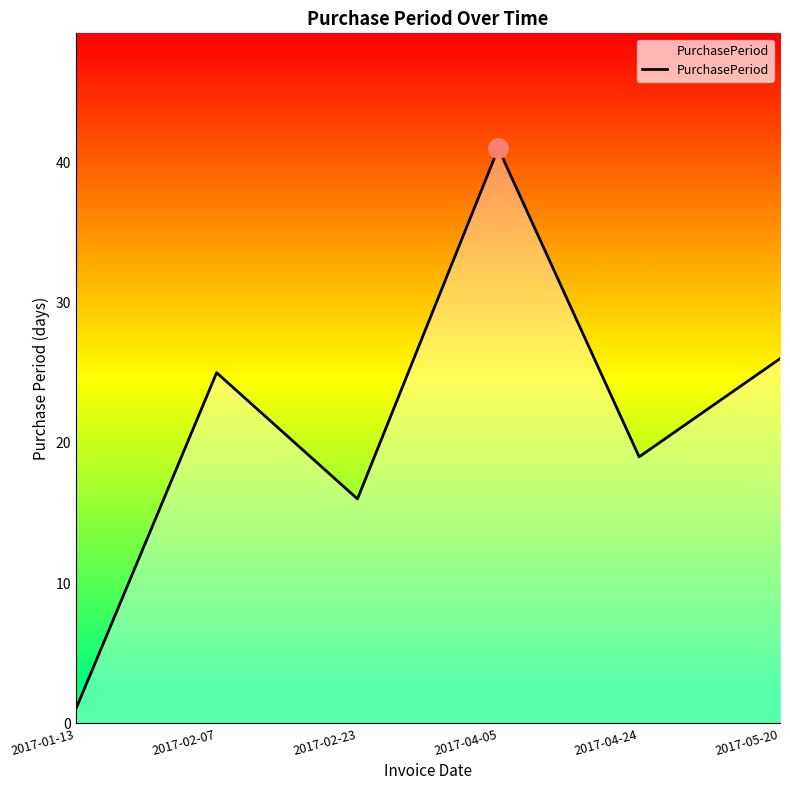

What is the approximate value at 2017-04-24, to the nearest 10?

20